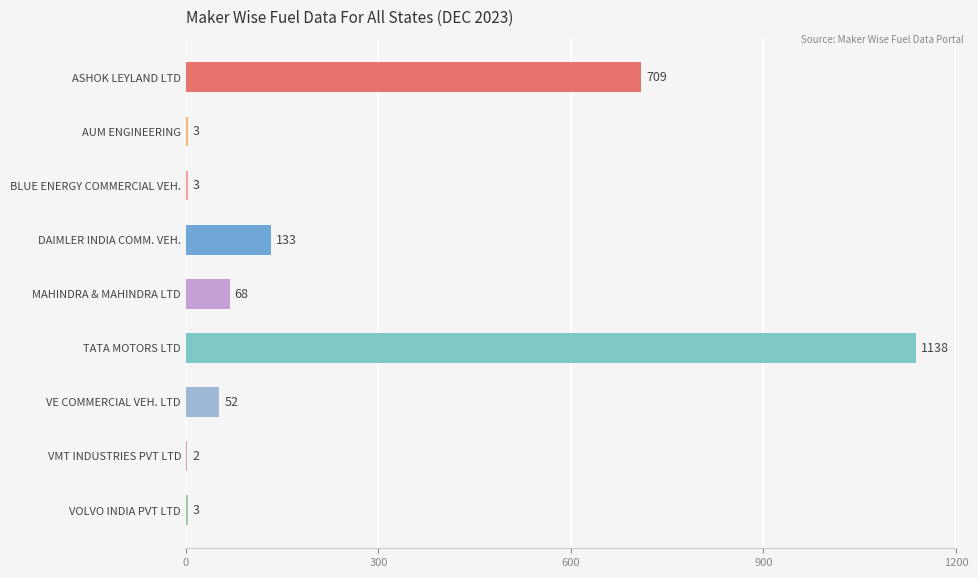

How many data points does each series have?

9